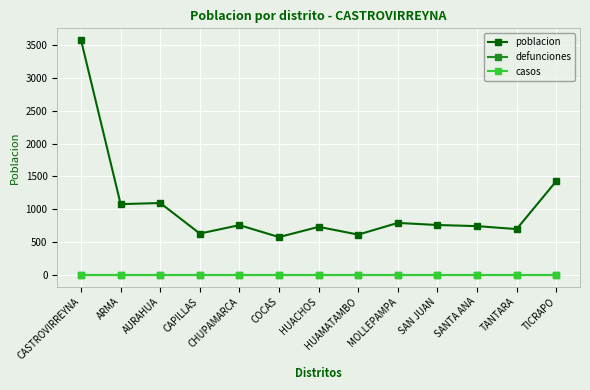

Is this an area chart (filled region under the line)?

No